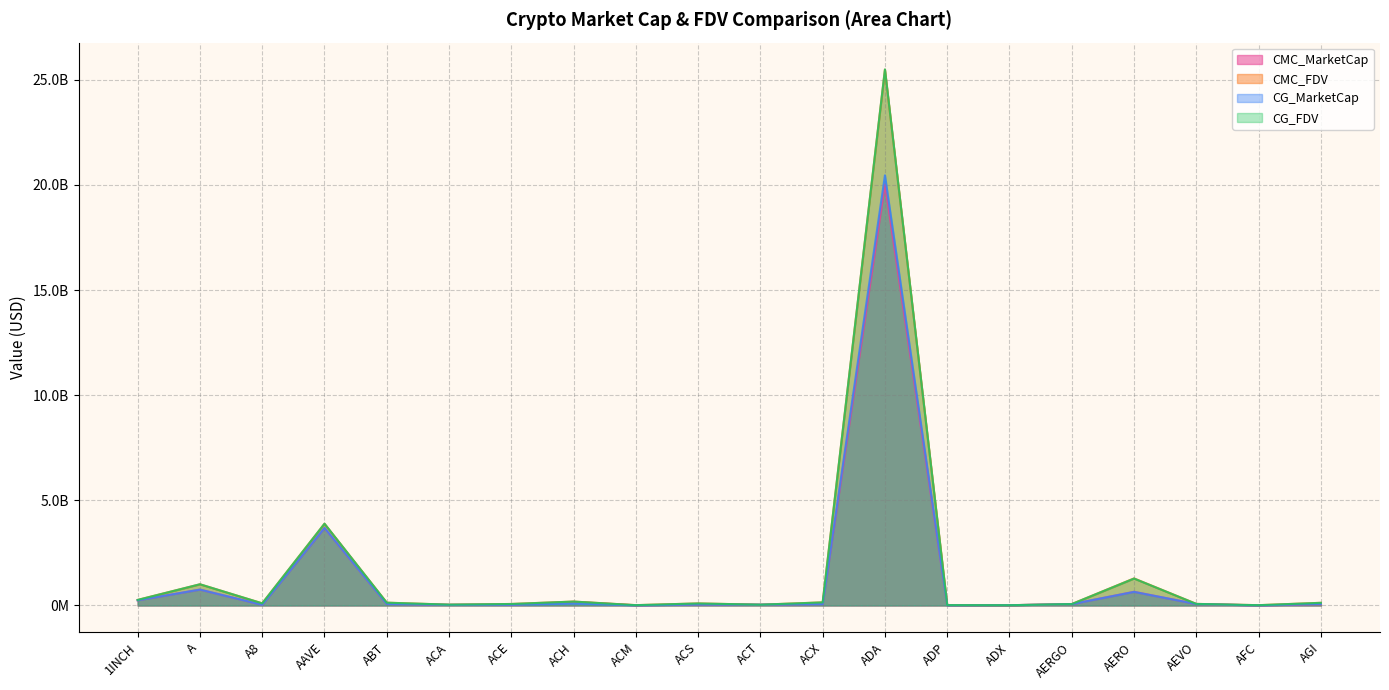

At which category is the sum across all series the highest?

ADA